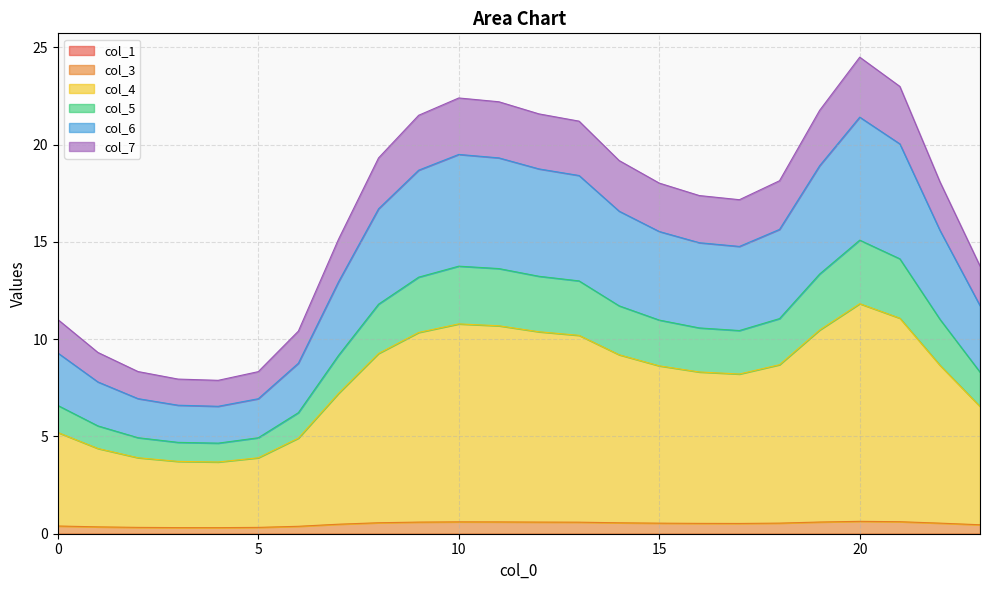

Which series changed the most between 15 and 19?

col_7